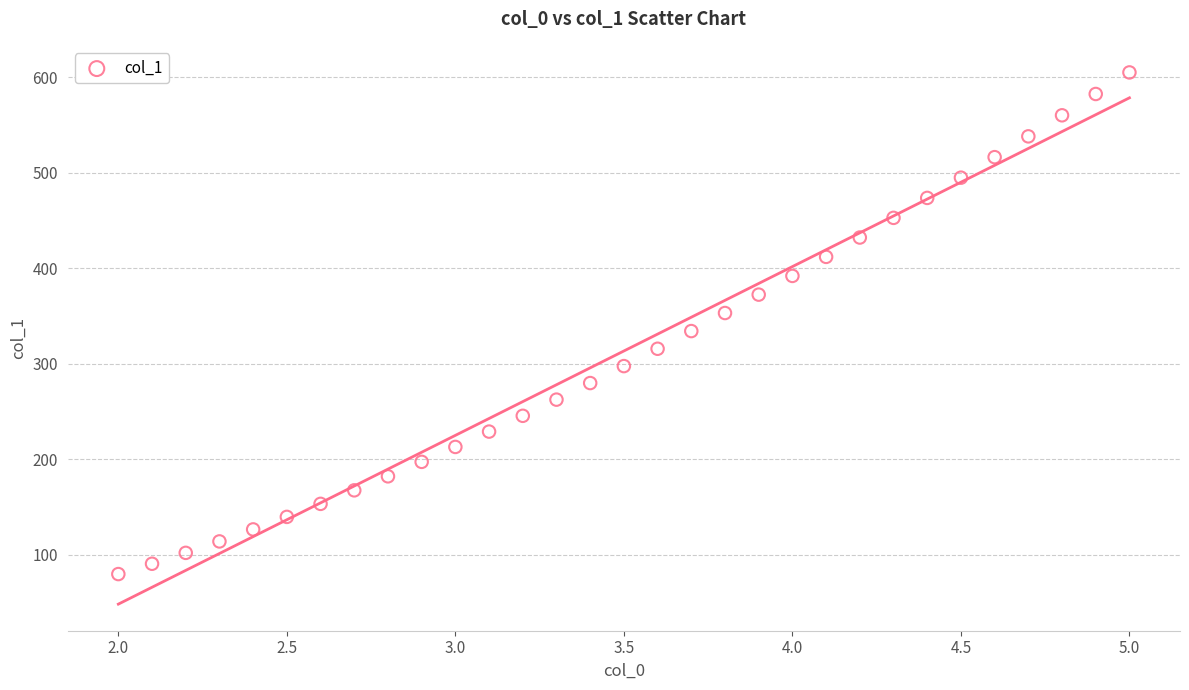

What is the range of Y values (max minus min)?

525.6